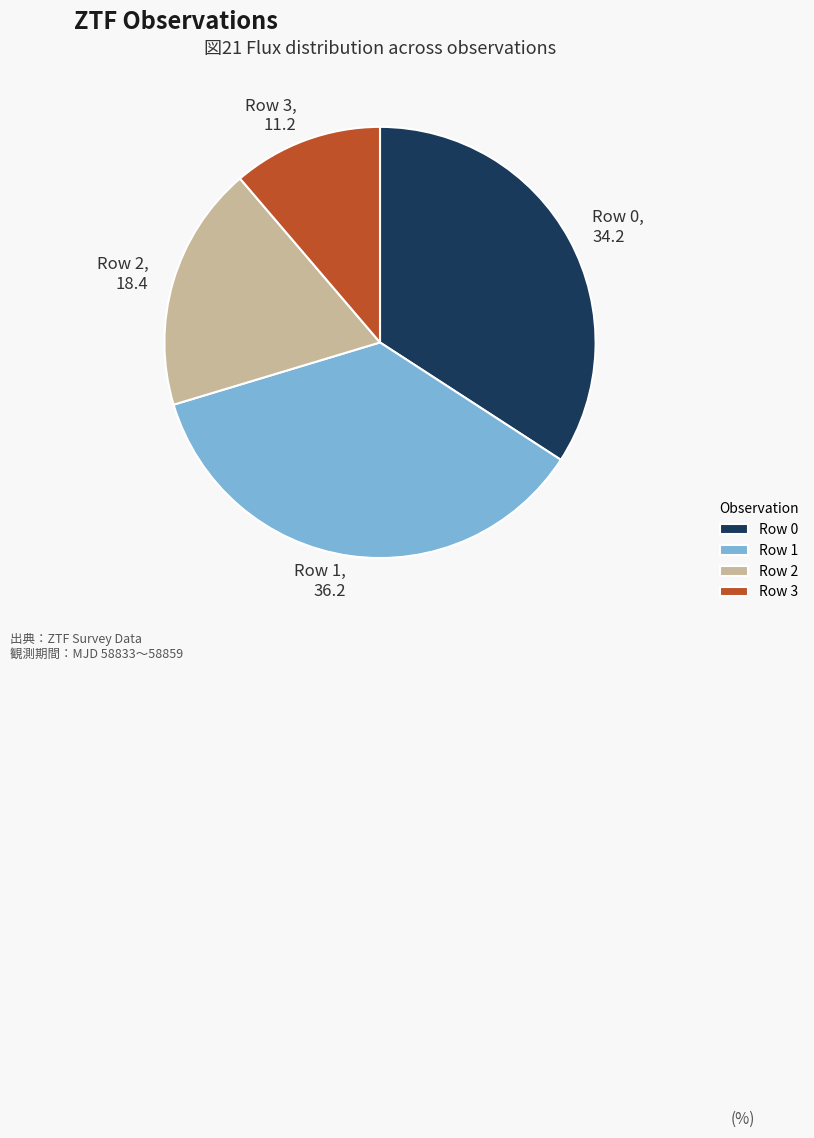

Does any single category account for the majority?

No